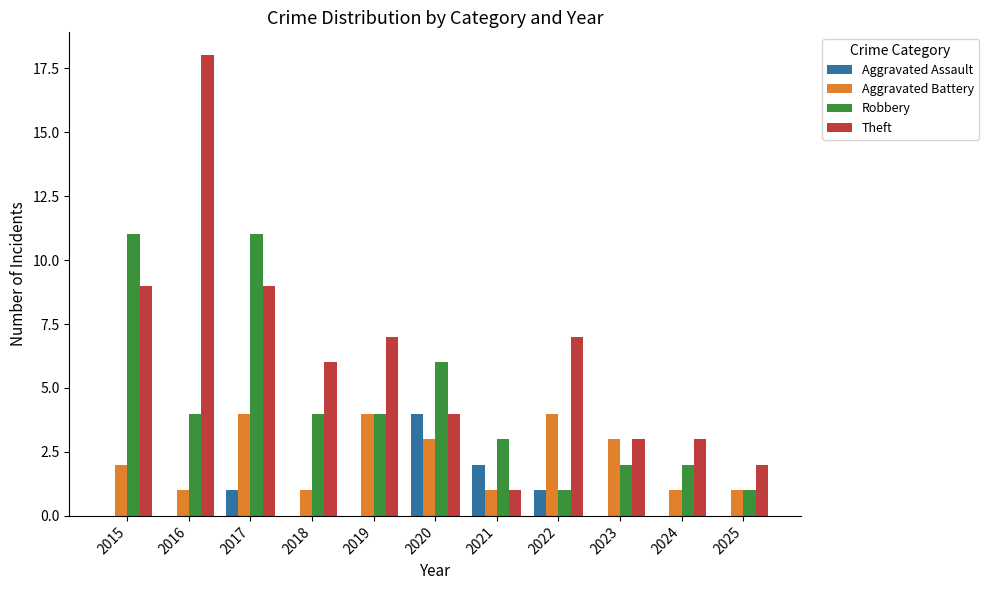

What is the maximum value shown in the chart?

18